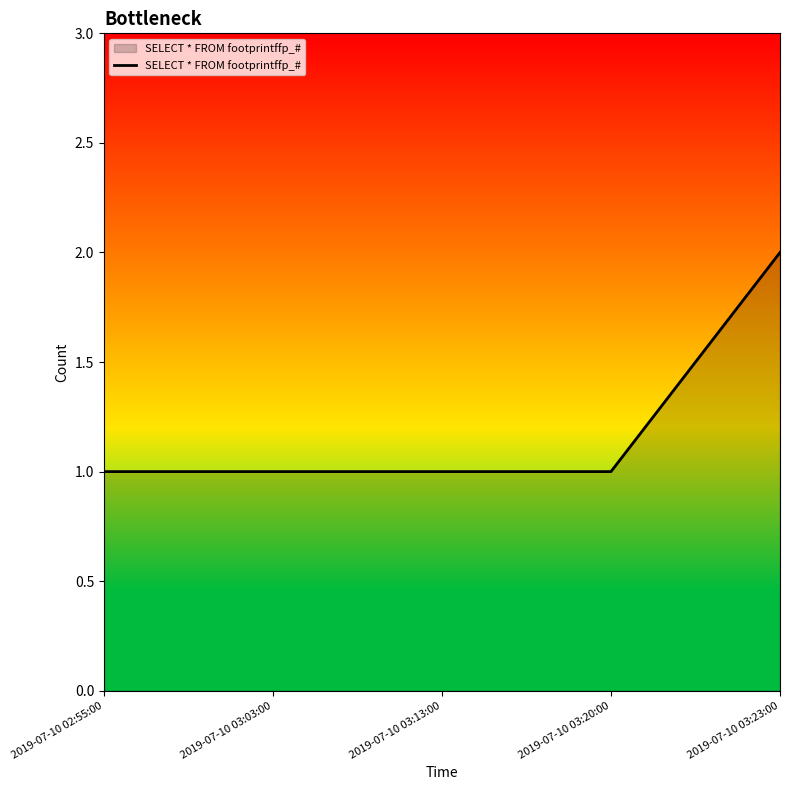

How many series are shown in this chart?

1